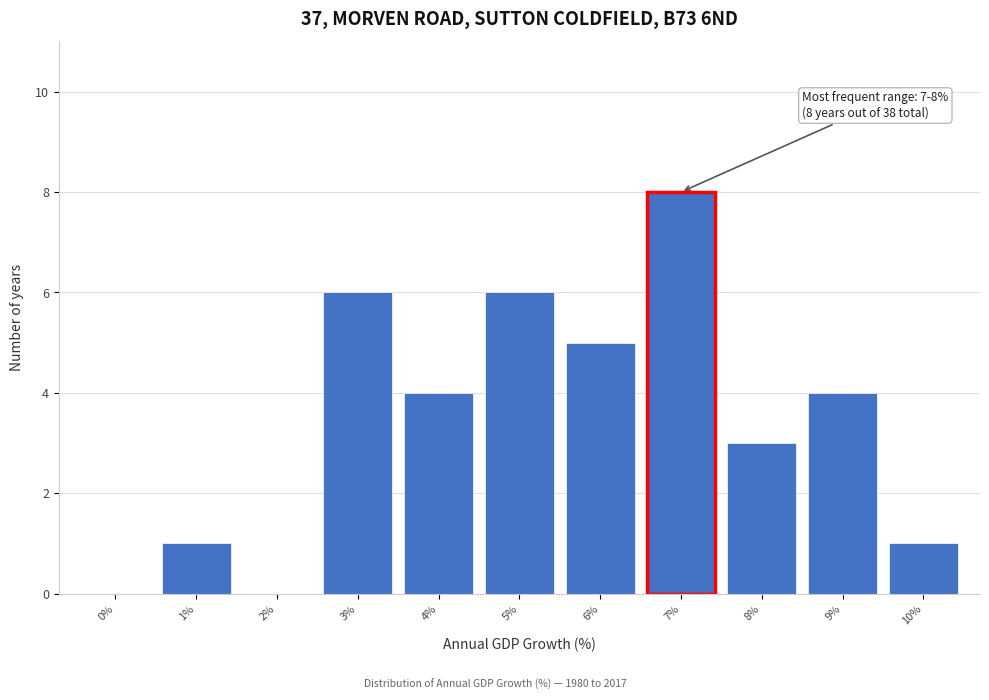

Reading left to right, transcribe all the data shown in this chart.

0%=0	1%=1	2%=0	3%=6	4%=4	5%=6	6%=5	7%=8	8%=3	9%=4	10%=1